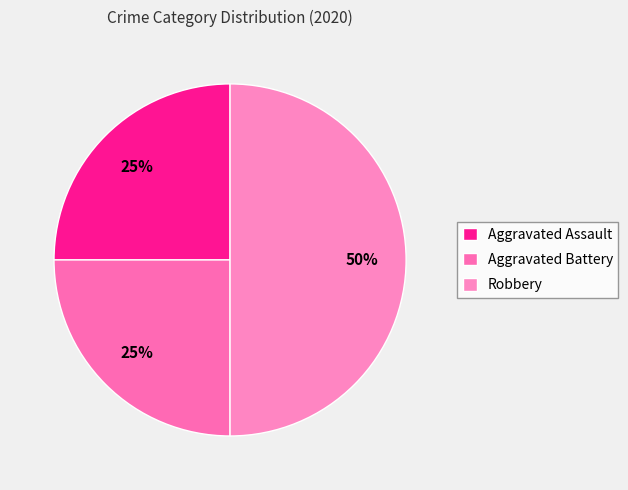

To the nearest percent, what portion does Robbery represent?

50%